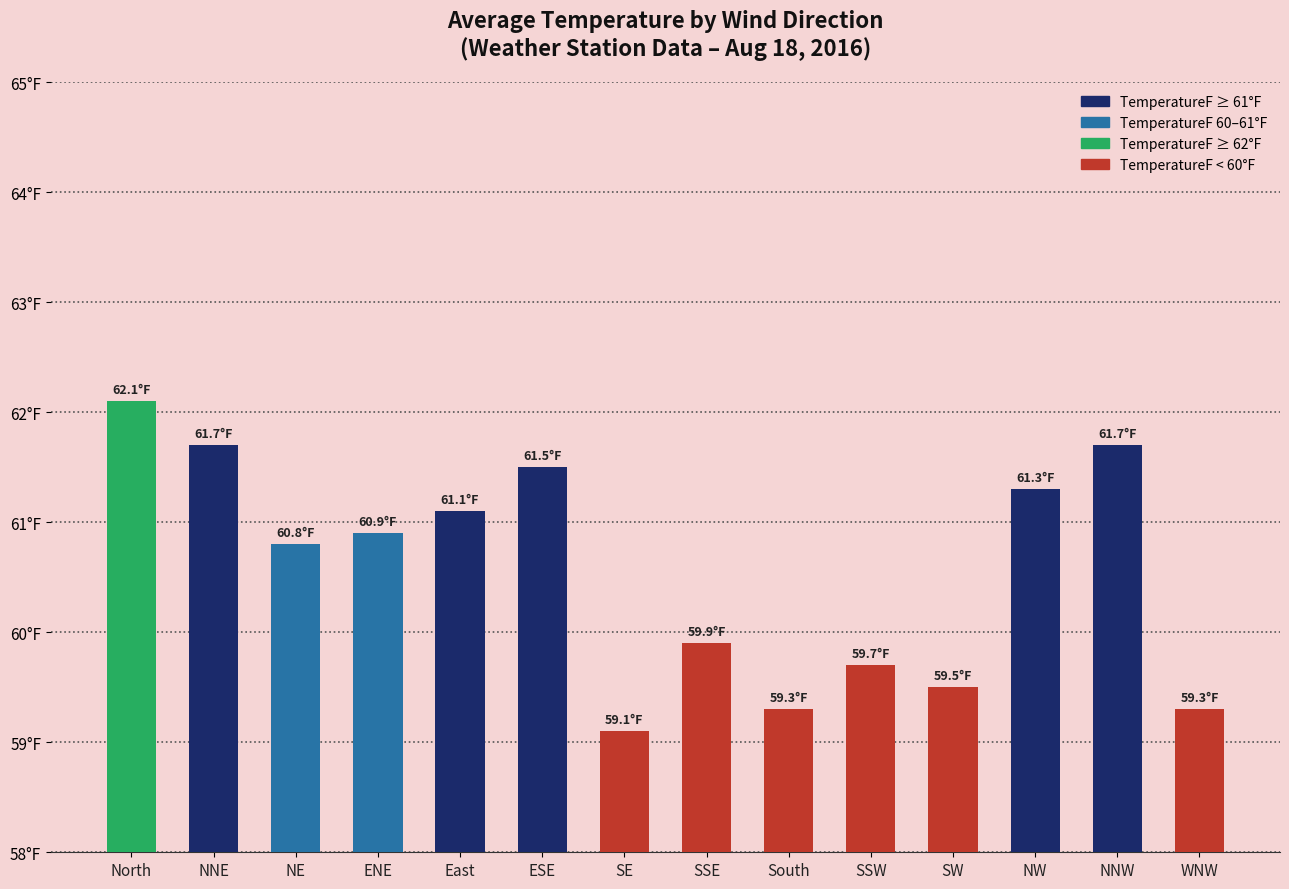

What is the label of the 2nd bar from the left?

NNE